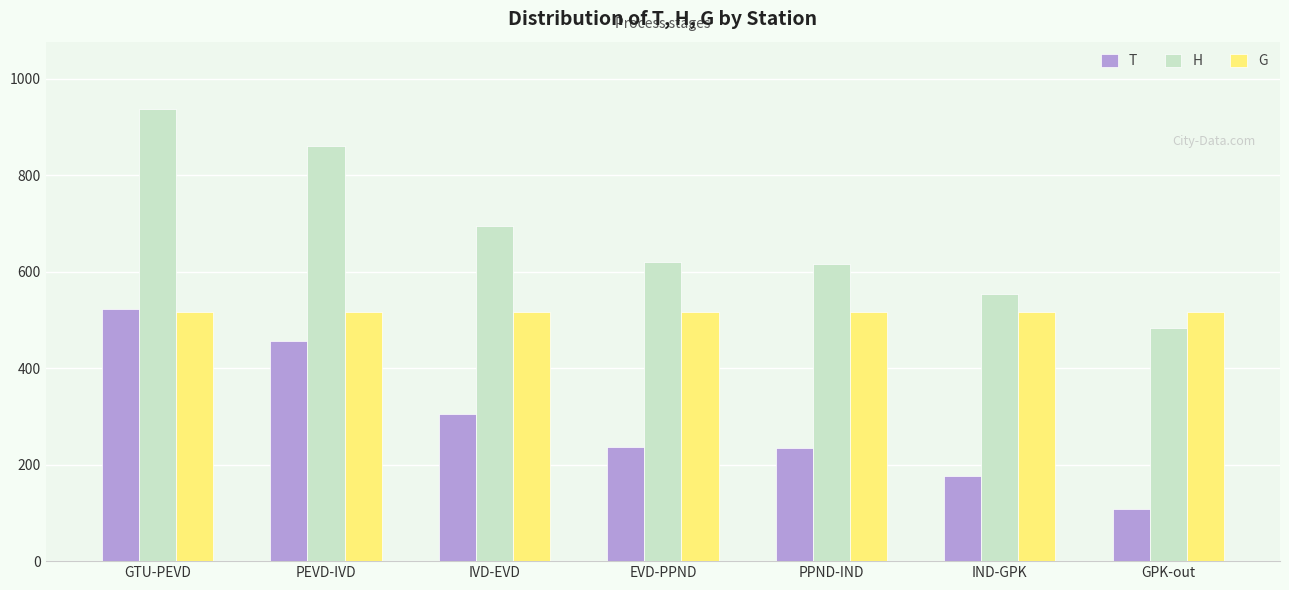

How many bars are there in each group?

3